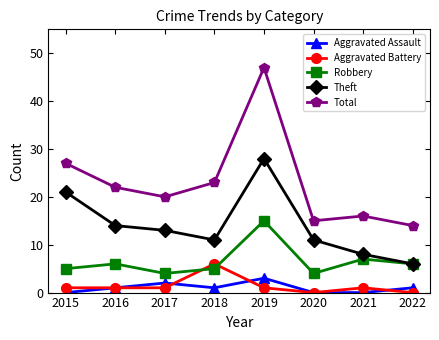

What is the value of the Robbery point at the 6th from the left?

4